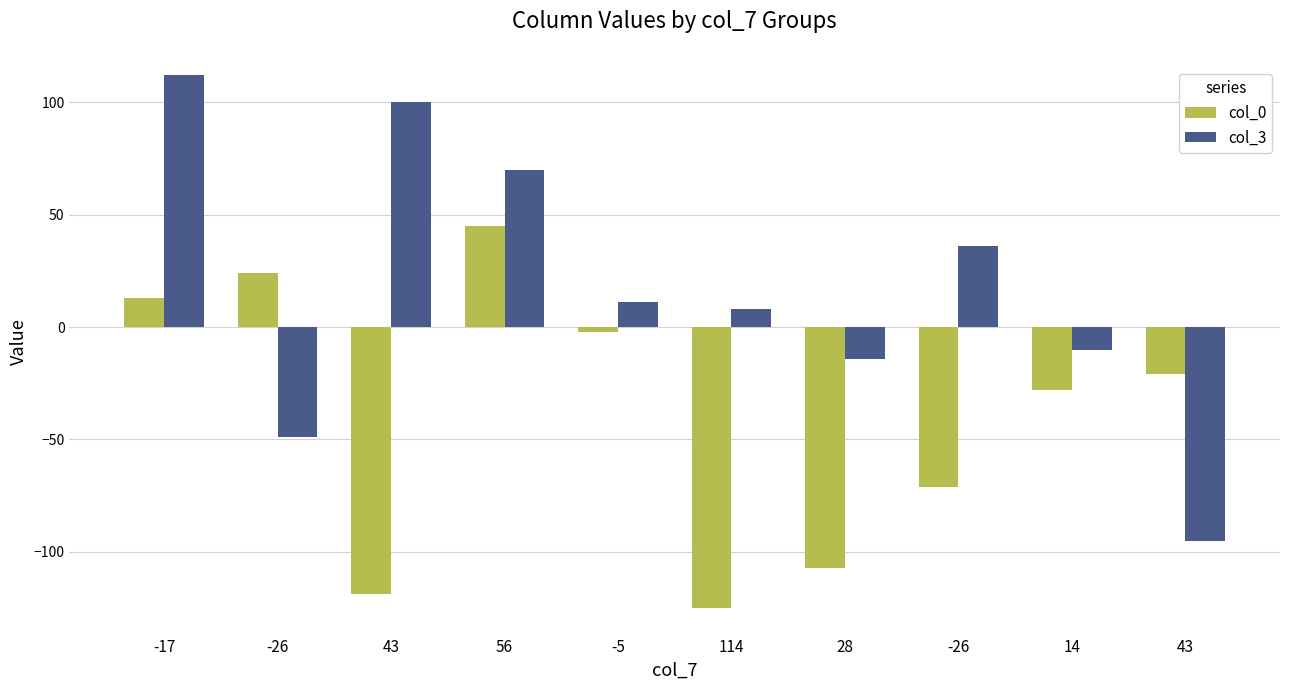

Between -26 and -5, which series saw the biggest shift?

col_3